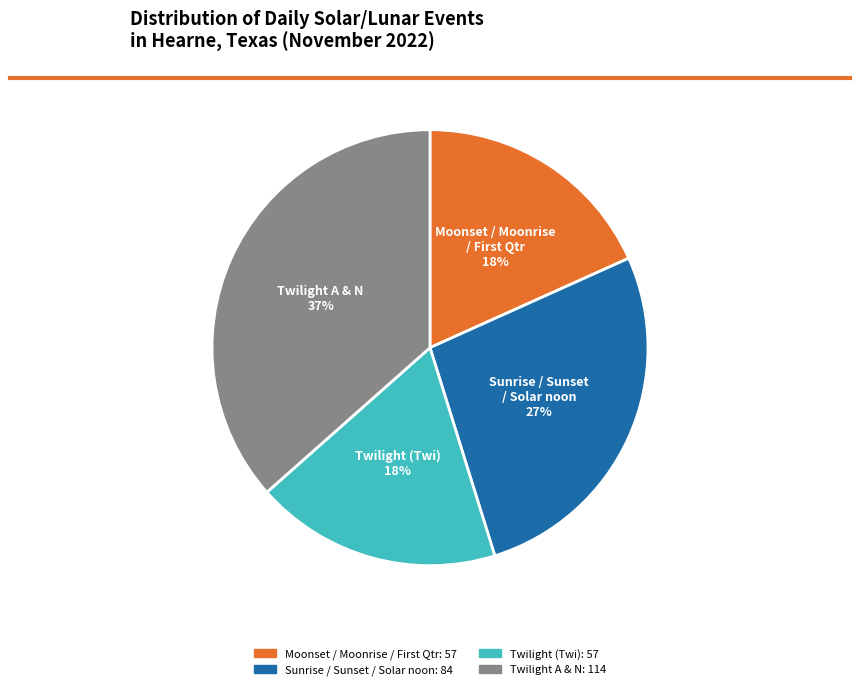

Does any single category account for the majority?

No